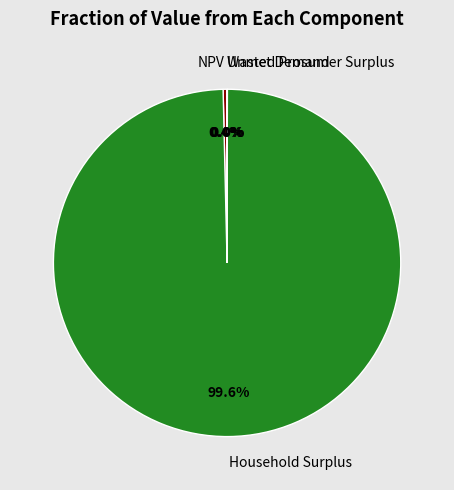

Is there any slice that represents more than half of the pie?

Yes